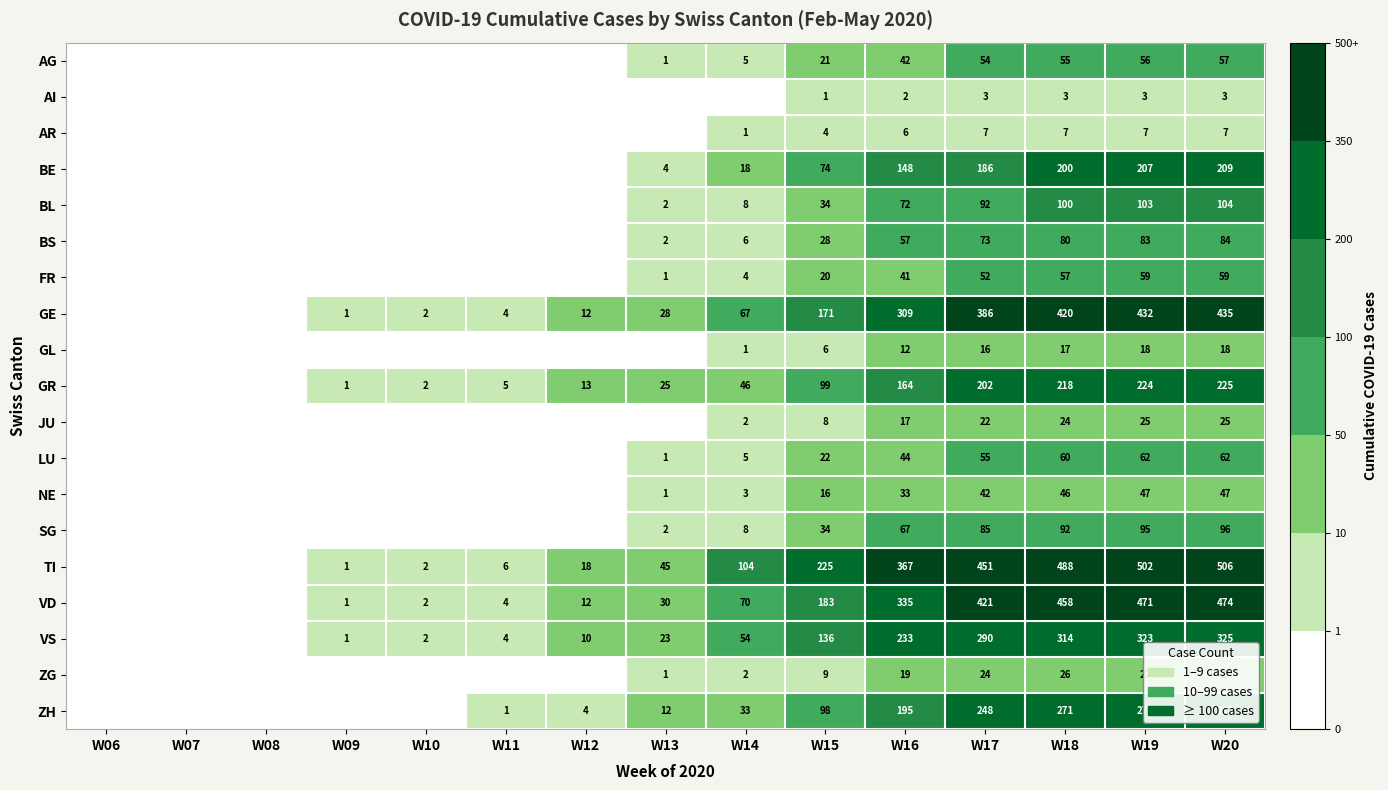

The BE series shows 209 at W20. True or false?

True